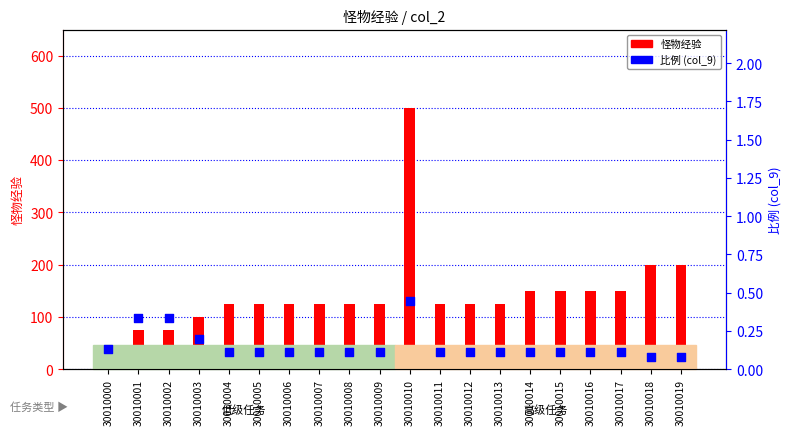

At which category is the sum across all series the highest?

30010010